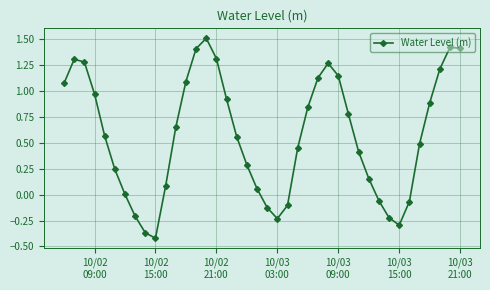

What is the sum of all values?

22.9